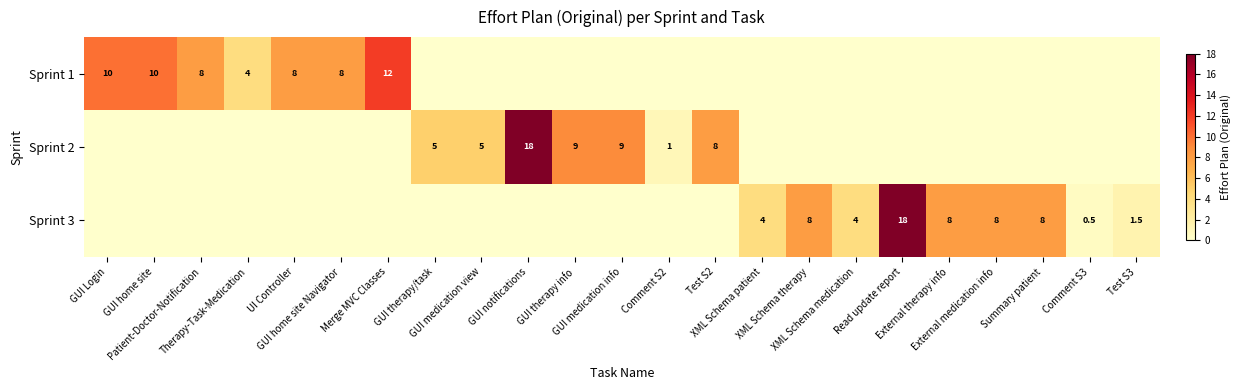

The value of Sprint 1 at Comment S2 is 0.0. True or false?

True